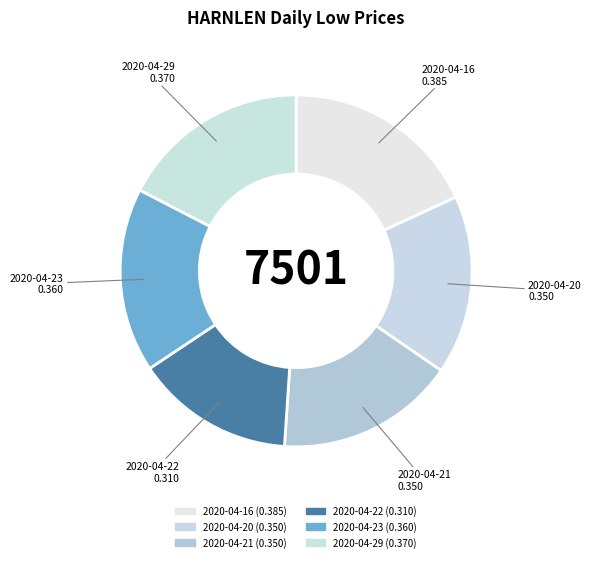

Is there a majority slice in this chart?

No